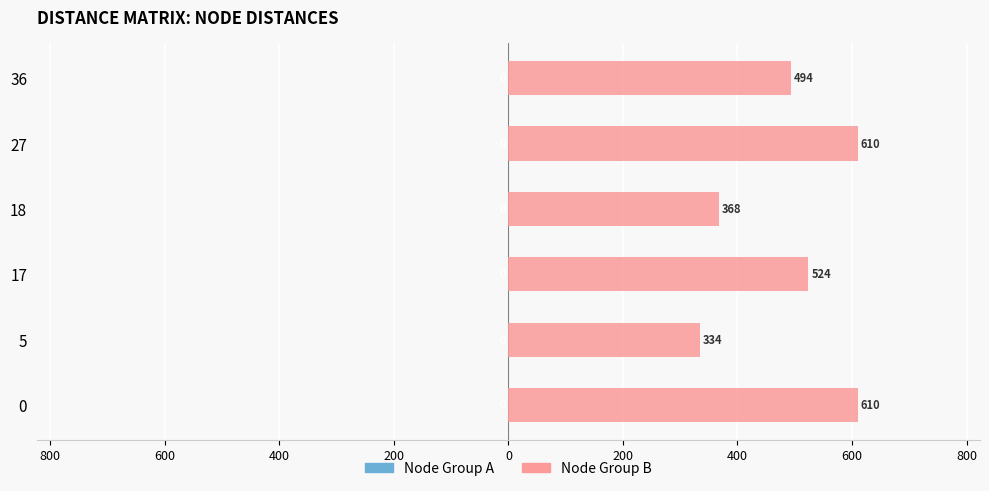

Are the bars horizontal?

Yes